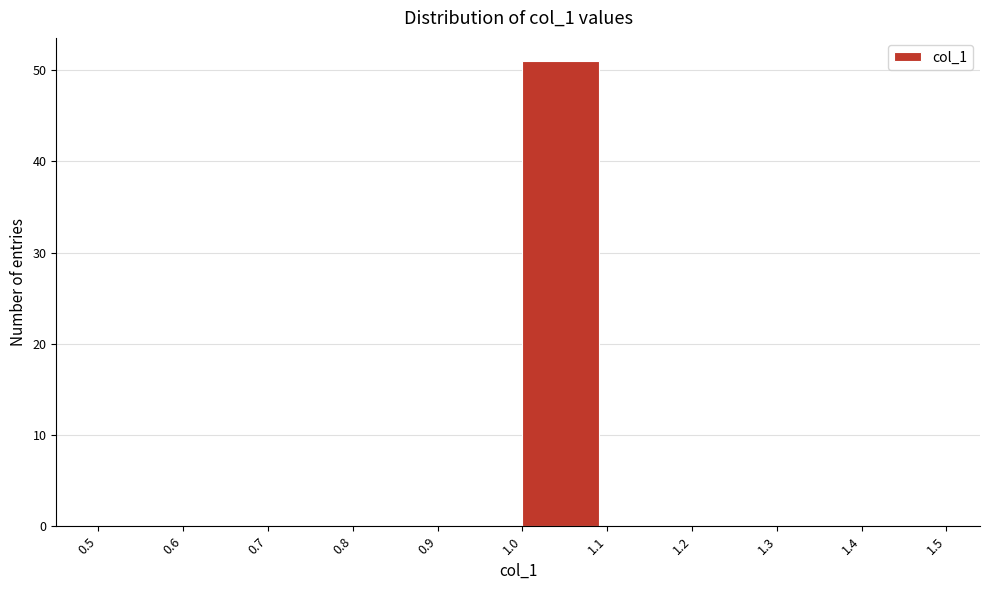

What is the height of the bar covering 1.0 to 1.1 on the x-axis? The values are not printed on the chart, so give them approximately, as read against the axis.

51